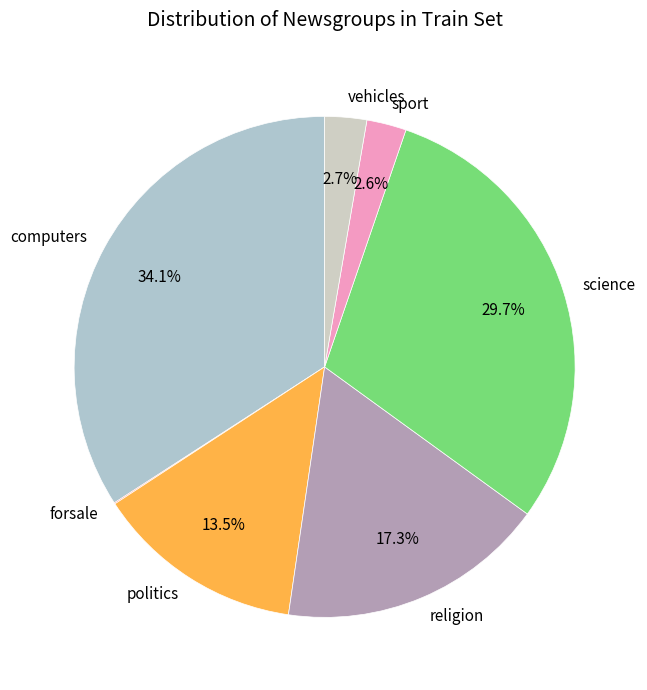

To the nearest percent, what percentage of the pie is vehicles?

3%